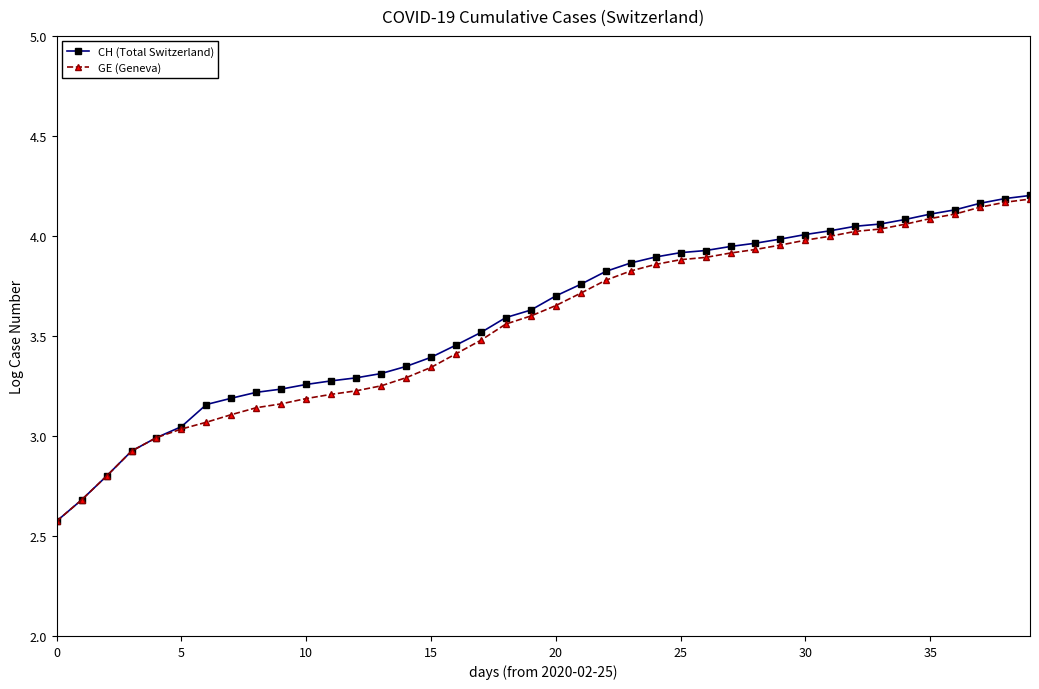

How many lines are shown in the chart?

2